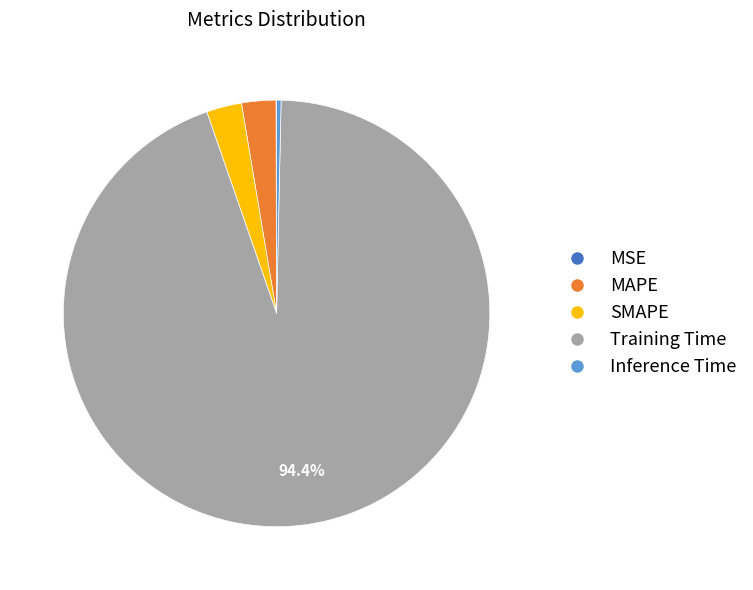

Which has a higher value, Training Time or Inference Time?

Training Time